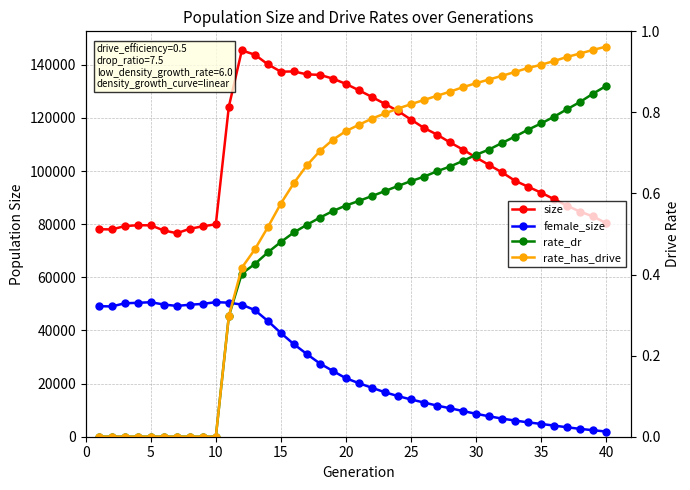

Rank the series by their maximum value, from highest to lowest.

size, female_size, rate_has_drive, rate_dr